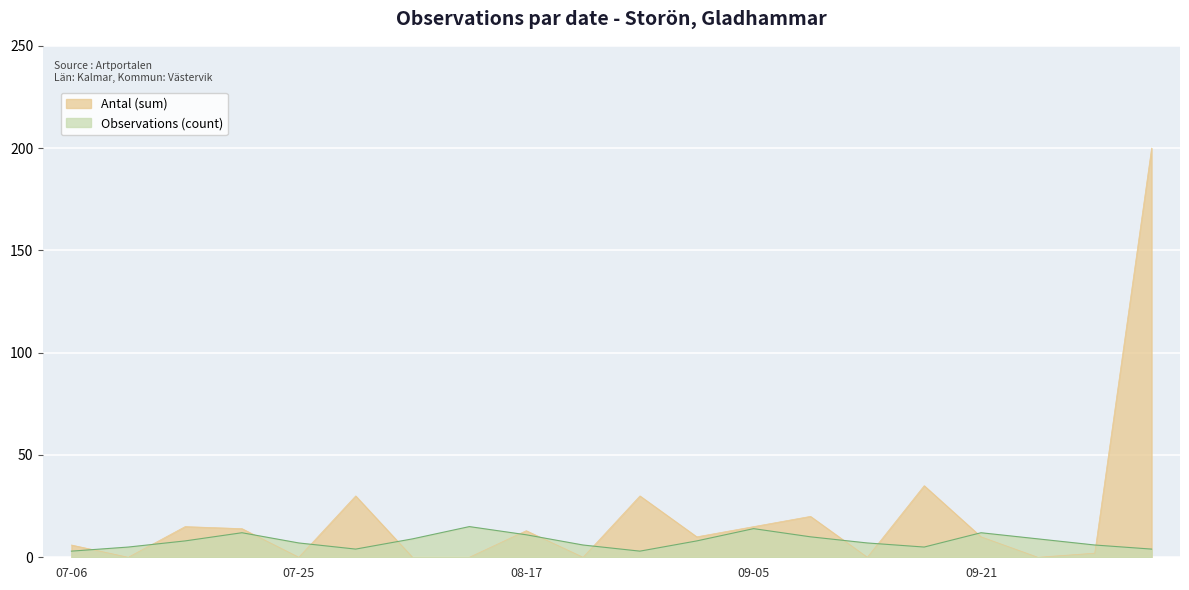

Where does the Observations (count) series first go above 8?

2023-07-20